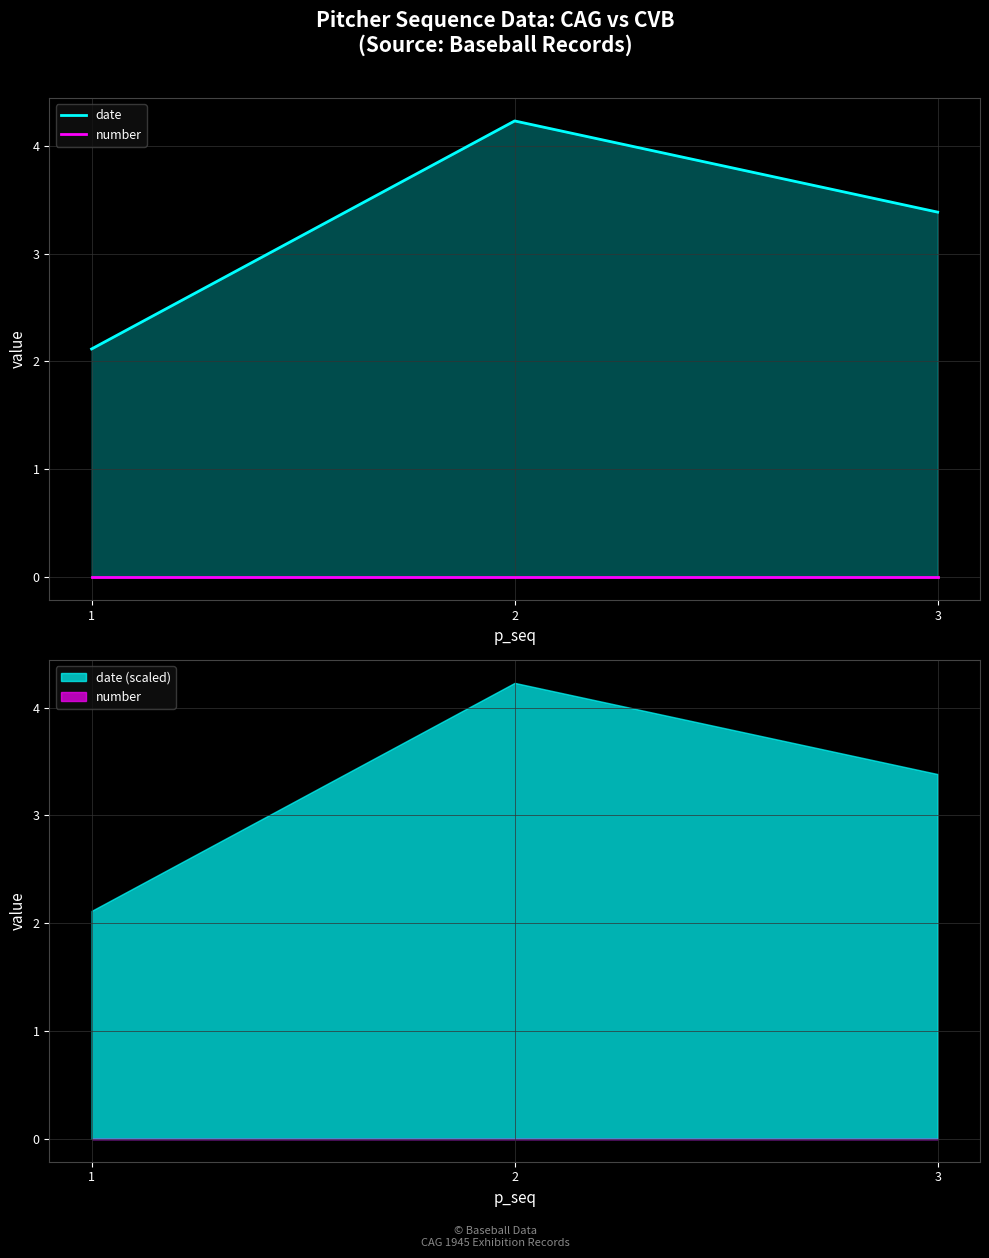

At which category is the sum across all series the highest?

2